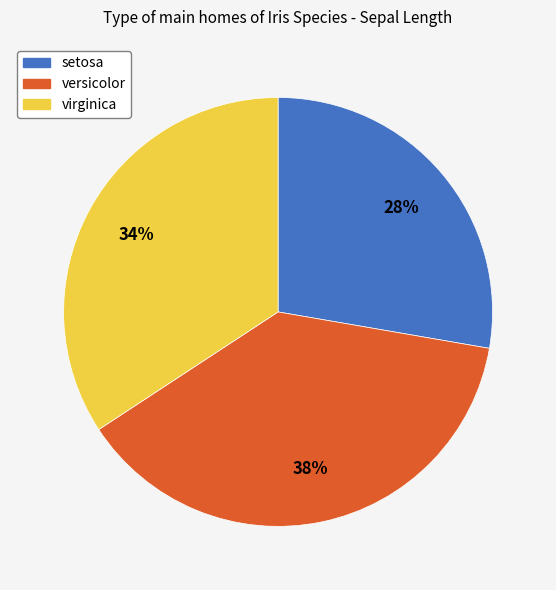

To the nearest percent, what percentage of the pie is setosa?

28%